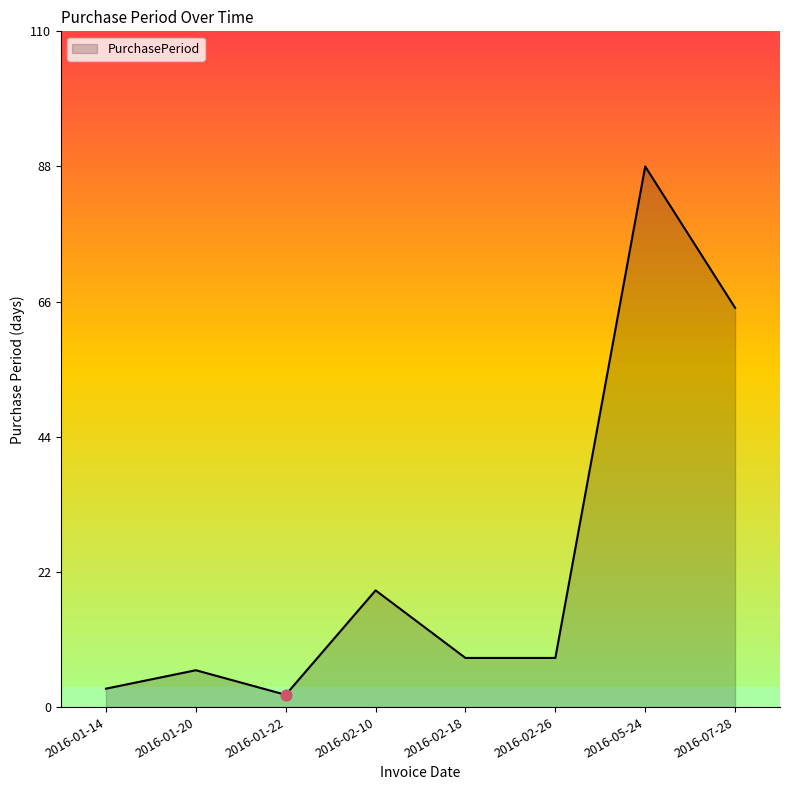

What is the change in value from 2016-01-20 to 2016-02-26?

+2